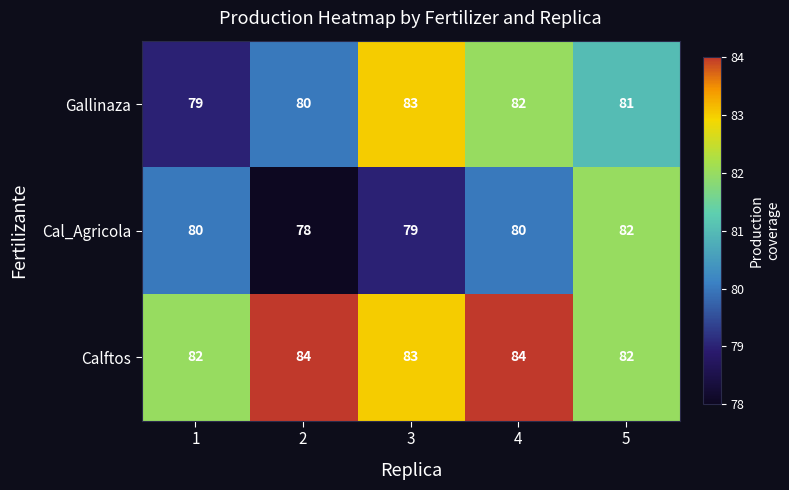

List the series in order of their overall mean, highest first.

Calftos, Gallinaza, Cal_Agricola